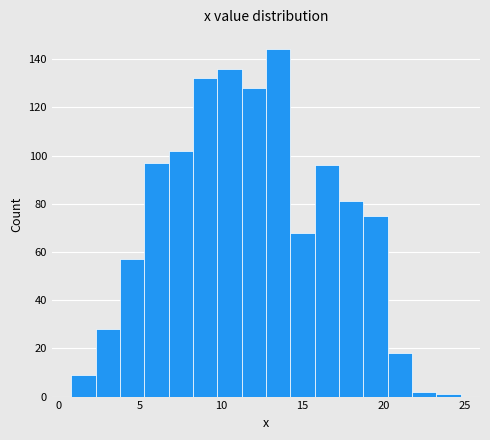

Around what value on the x-axis is the tallest bar? Give the approximate position of its centre, as read against the axis.

13.5